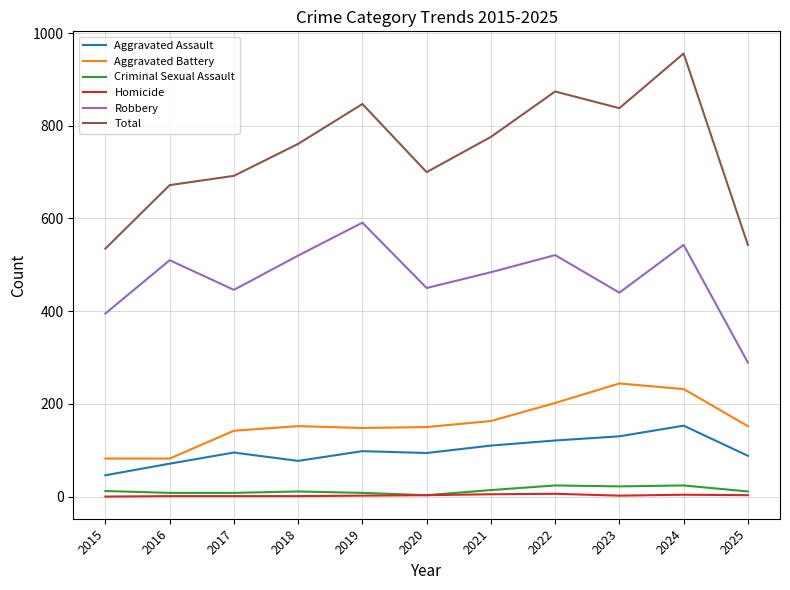

The Robbery series shows 543 at 2024. True or false?

True